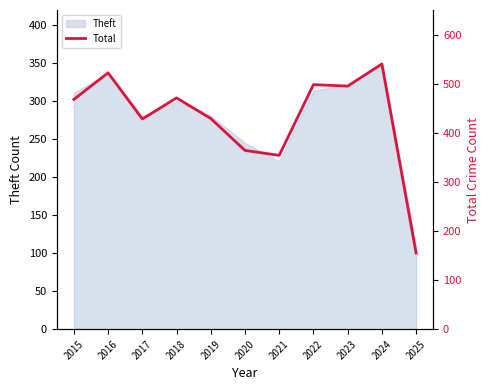

Is it true that the value at 2015 is 782?

False